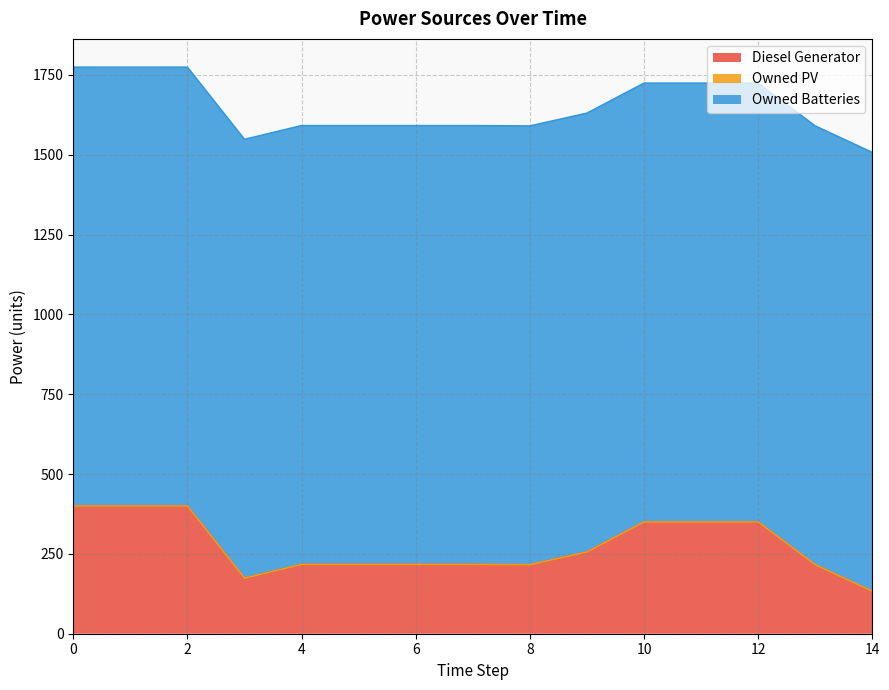

Reading left to right, extract all data points from this chart.

Diesel Generator: 0=400	1=400	2=400	3=174	4=217	5=217	6=217	7=217	8=216	9=256	10=350	11=350	12=350	13=216	14=133
Owned PV: 0=0	1=0	2=0	3=0	4=0	5=0	6=0	7=0	8=0	9=0	10=0	11=0	12=0	13=0	14=0
Owned Batteries: 0=1374	1=1374	2=1374	3=1374	4=1374	5=1374	6=1374	7=1374	8=1374	9=1374	10=1374	11=1374	12=1374	13=1374	14=1374